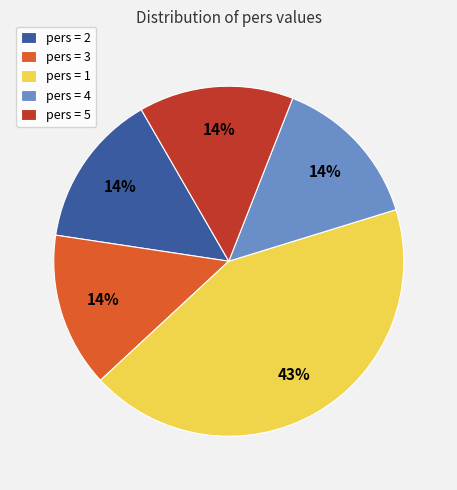

Is the sum of pers = 2 and pers = 3 greater than half?

No